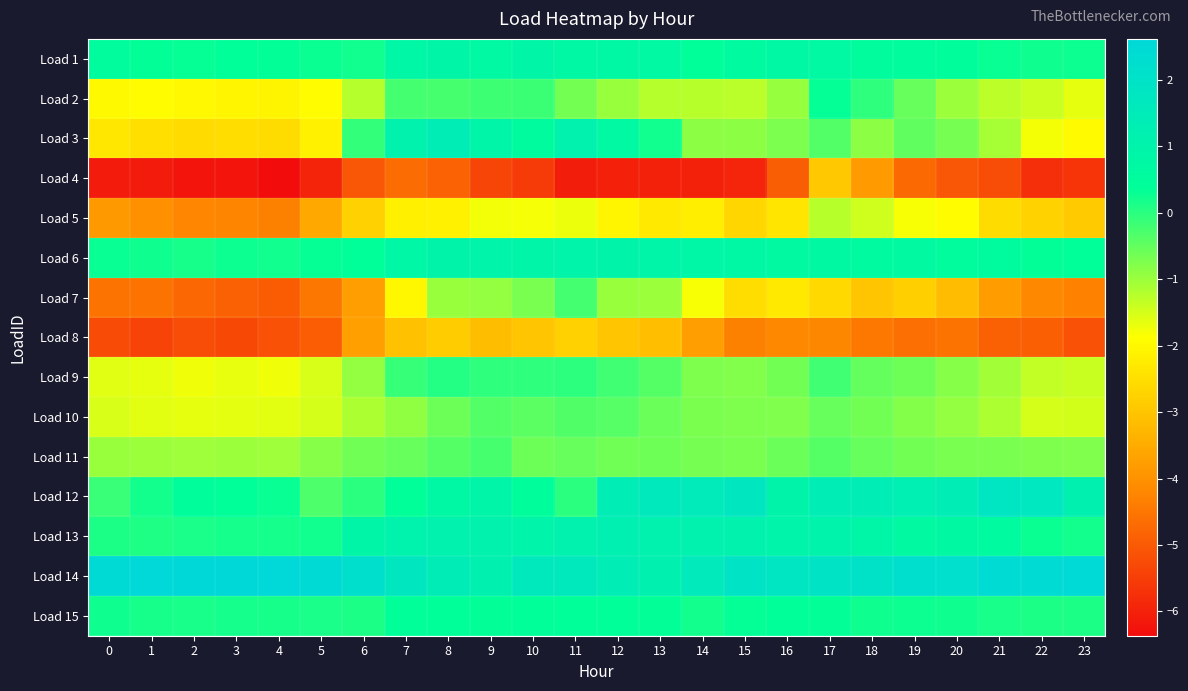

Reading left to right, what are all the values shown in this chart?

Load 1: 0=0.5	1=0.3	2=0.3	3=0.4	4=0.3	5=0.3	6=0.2	7=0.8	8=0.8	9=0.7	10=0.8	11=0.8	12=0.8	13=0.7	14=0.4	15=0.6	16=0.8	17=0.7	18=0.5	19=0.5	20=0.5	21=0.3	22=0.2	23=0.3
Load 2: 0=-2.0	1=-1.9	2=-2.0	3=-2.1	4=-2.1	5=-1.9	6=-1.2	7=-0.2	8=-0.2	9=-0.2	10=-0.1	11=-0.7	12=-1.0	13=-1.2	14=-1.2	15=-1.3	16=-1.0	17=0.3	18=-0.0	19=-0.5	20=-1.0	21=-1.3	22=-1.4	23=-1.7
Load 3: 0=-2.3	1=-2.5	2=-2.6	3=-2.5	4=-2.5	5=-2.1	6=-0.1	7=1.1	8=1.4	9=0.9	10=0.6	11=1.1	12=0.7	13=0.2	14=-0.9	15=-0.9	16=-0.7	17=-0.3	18=-0.9	19=-0.5	20=-0.7	21=-1.1	22=-1.8	23=-2.0
Load 4: 0=-6.1	1=-6.1	2=-6.2	3=-6.2	4=-6.4	5=-5.9	6=-5.0	7=-4.7	8=-4.8	9=-5.4	10=-5.6	11=-6.1	12=-6.0	13=-6.0	14=-6.0	15=-5.9	16=-4.9	17=-2.9	18=-3.8	19=-4.7	20=-5.0	21=-5.2	22=-5.7	23=-5.7
Load 5: 0=-3.8	1=-4.0	2=-4.2	3=-4.2	4=-4.3	5=-3.6	6=-2.8	7=-2.2	8=-2.1	9=-1.8	10=-1.8	11=-1.7	12=-2.1	13=-2.3	14=-2.2	15=-2.7	16=-2.4	17=-1.2	18=-1.4	19=-1.8	20=-1.9	21=-2.6	22=-2.7	23=-2.9
Load 6: 0=0.3	1=0.2	2=0.2	3=0.3	4=0.2	5=0.3	6=0.4	7=0.8	8=1.0	9=1.0	10=0.9	11=1.0	12=1.0	13=0.9	14=0.8	15=0.8	16=0.7	17=0.7	18=0.6	19=0.7	20=0.5	21=0.6	22=0.4	23=0.4
Load 7: 0=-4.5	1=-4.5	2=-4.7	3=-4.9	4=-5.0	5=-4.5	6=-3.8	7=-2.0	8=-1.0	9=-0.9	10=-0.7	11=-0.2	12=-1.0	13=-1.0	14=-1.8	15=-2.5	16=-2.3	17=-2.6	18=-3.0	19=-2.8	20=-3.2	21=-3.8	22=-4.2	23=-4.3
Load 8: 0=-5.2	1=-5.4	2=-5.2	3=-5.3	4=-5.2	5=-4.9	6=-3.7	7=-3.1	8=-2.9	9=-3.1	10=-3.0	11=-2.8	12=-3.0	13=-3.1	14=-3.8	15=-4.3	16=-4.2	17=-4.2	18=-4.5	19=-4.6	20=-4.6	21=-4.9	22=-4.9	23=-5.1
Load 9: 0=-1.6	1=-1.7	2=-1.7	3=-1.7	4=-1.7	5=-1.5	6=-0.9	7=-0.1	8=0.1	9=-0.0	10=-0.0	11=-0.0	12=-0.2	13=-0.4	14=-0.7	15=-0.8	16=-0.6	17=-0.2	18=-0.5	19=-0.6	20=-0.8	21=-1.1	22=-1.3	23=-1.4
Load 10: 0=-1.5	1=-1.6	2=-1.6	3=-1.6	4=-1.6	5=-1.5	6=-1.1	7=-0.9	8=-0.6	9=-0.3	10=-0.4	11=-0.3	12=-0.4	13=-0.6	14=-0.7	15=-0.7	16=-0.8	17=-0.5	18=-0.6	19=-0.8	20=-0.9	21=-1.1	22=-1.5	23=-1.5
Load 11: 0=-1.0	1=-1.0	2=-1.0	3=-1.0	4=-1.0	5=-0.8	6=-0.6	7=-0.5	8=-0.4	9=-0.3	10=-0.6	11=-0.5	12=-0.6	13=-0.6	14=-0.7	15=-0.7	16=-0.6	17=-0.4	18=-0.5	19=-0.6	20=-0.7	21=-0.7	22=-0.7	23=-0.8
Load 12: 0=-0.1	1=0.2	2=0.5	3=0.4	4=0.3	5=-0.3	6=-0.0	7=0.4	8=0.8	9=0.9	10=0.5	11=-0.0	12=1.4	13=1.6	14=1.5	15=1.7	16=1.0	17=1.4	18=1.4	19=1.3	20=1.4	21=1.8	22=1.7	23=1.2
Load 13: 0=0.1	1=0.1	2=0.1	3=0.2	4=0.2	5=0.2	6=0.9	7=1.1	8=1.1	9=1.1	10=1.0	11=1.1	12=1.2	13=1.1	14=1.1	15=1.1	16=1.0	17=1.0	18=0.9	19=0.7	20=0.7	21=0.6	22=0.3	23=0.2
Load 14: 0=2.5	1=2.6	2=2.6	3=2.6	4=2.6	5=2.5	6=2.2	7=1.8	8=1.4	9=1.2	10=1.6	11=1.6	12=1.4	13=1.2	14=1.6	15=1.9	16=1.8	17=1.9	18=2.1	19=2.2	20=2.2	21=2.4	22=2.5	23=2.5
Load 15: 0=0.2	1=0.2	2=0.2	3=0.2	4=0.2	5=0.1	6=0.1	7=0.4	8=0.4	9=0.4	10=0.4	11=0.4	12=0.4	13=0.4	14=0.2	15=0.3	16=0.4	17=0.4	18=0.2	19=0.3	20=0.2	21=0.2	22=0.1	23=0.1